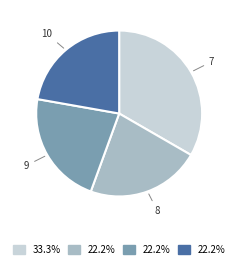

Is there a majority slice in this chart?

No